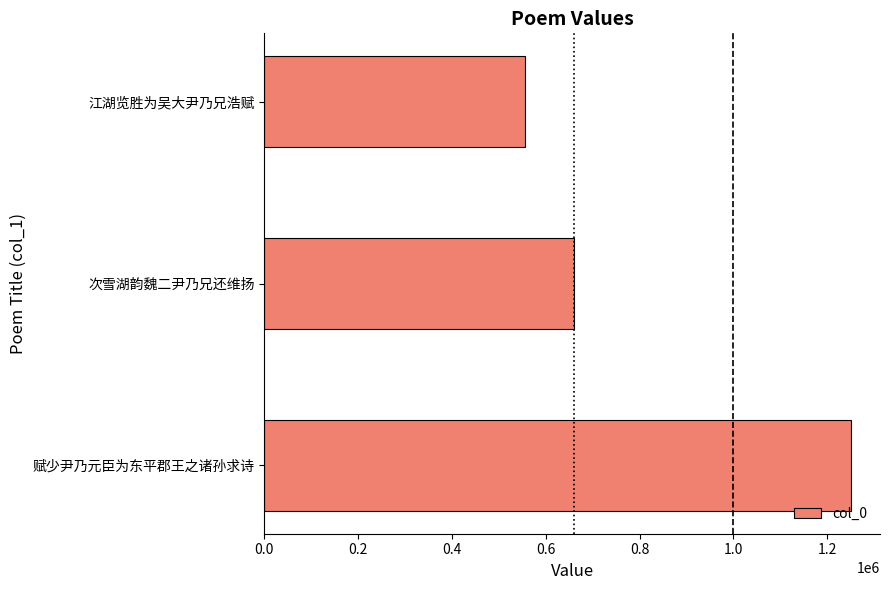

What is the sum of all values?

2465245